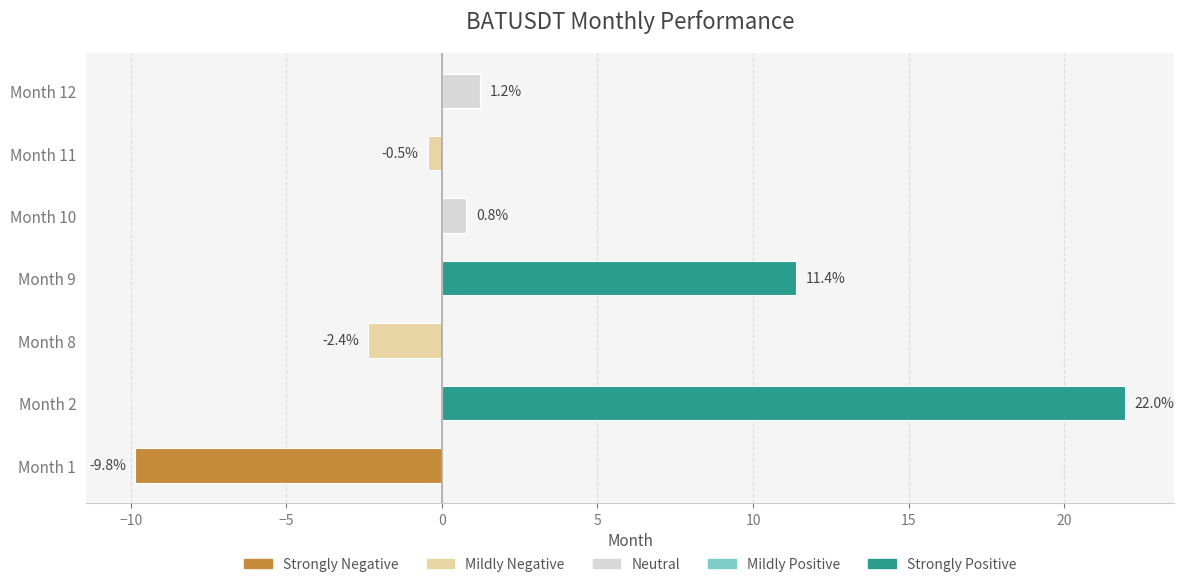

How many bars are there in total?

7